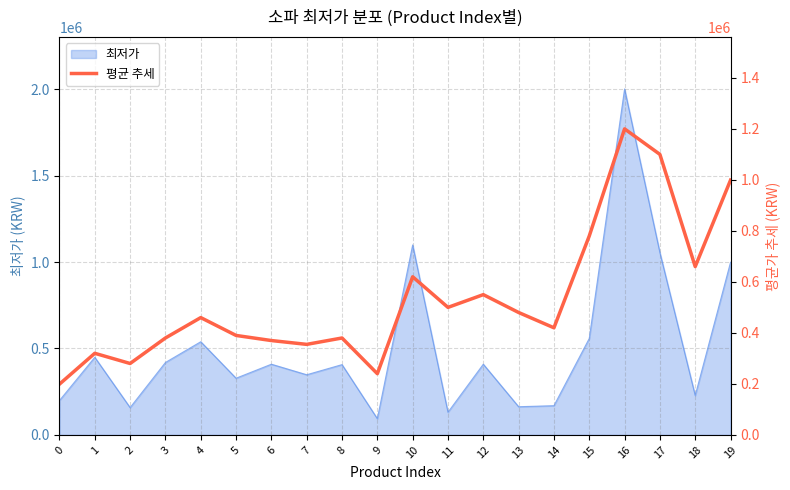

What is the maximum value for 최저가?

2001650